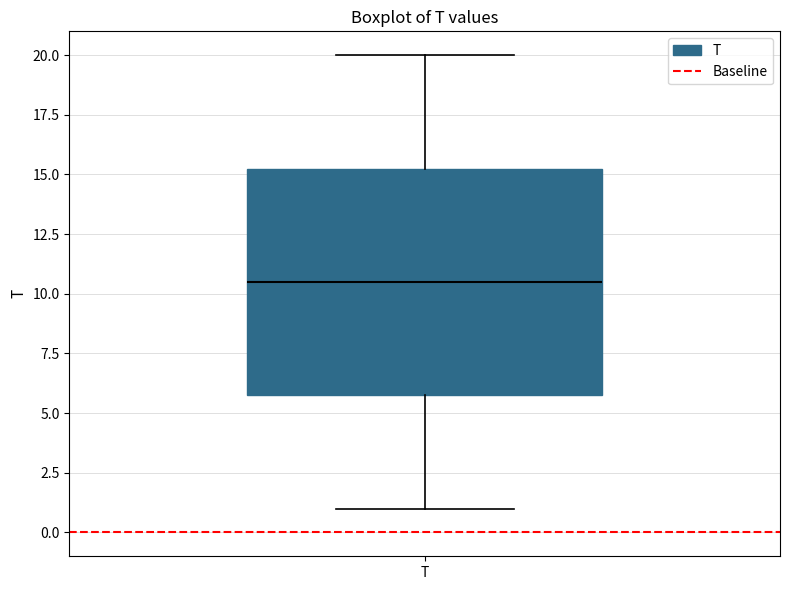

Where does the median line of the box for T sit on the y-axis? The values are not printed on the chart, so give them approximately, as read against the axis.

10.5